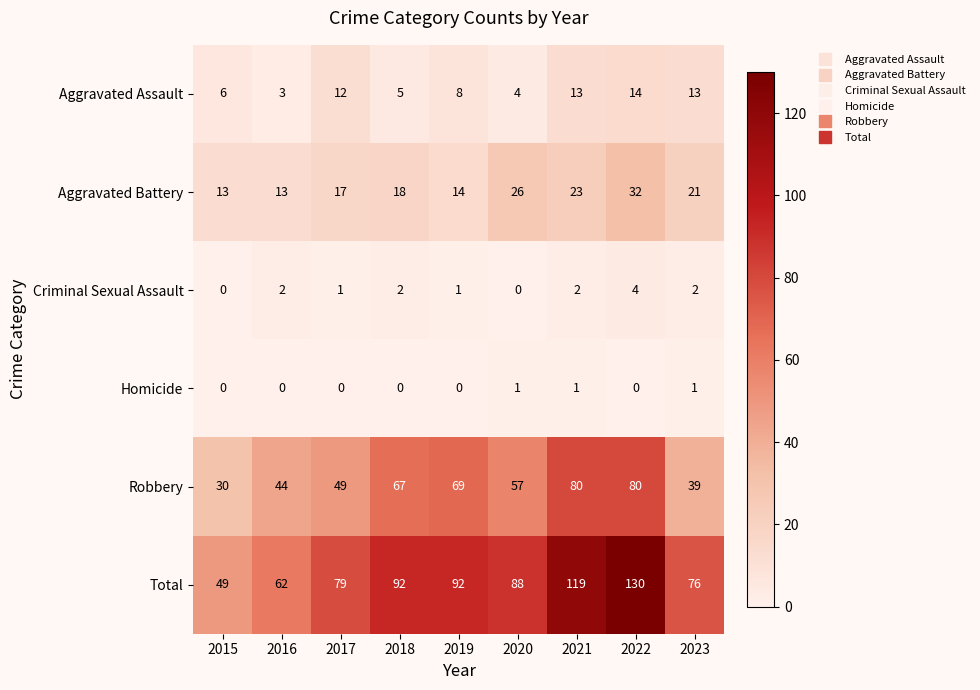

How many Criminal Sexual Assault values are between 1 and 2?

6